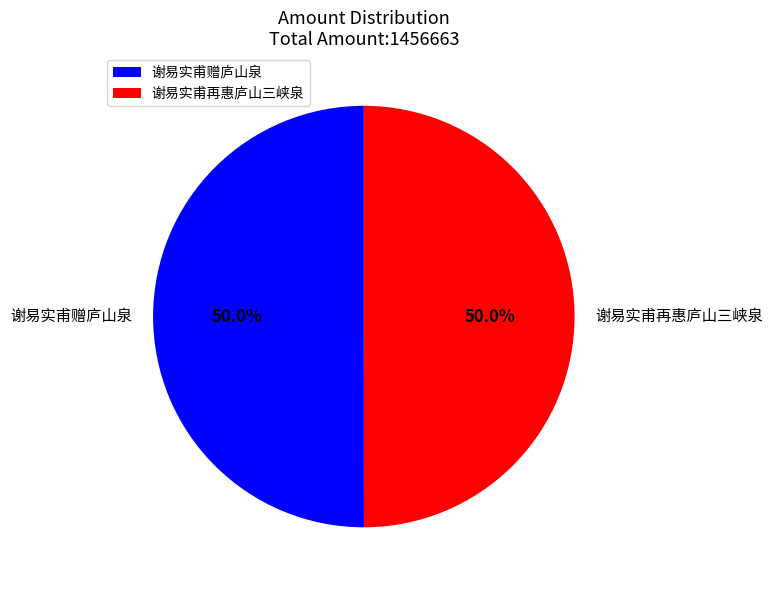

Is it true that 谢易实甫再惠庐山三峡泉 is 64% of the pie?

False